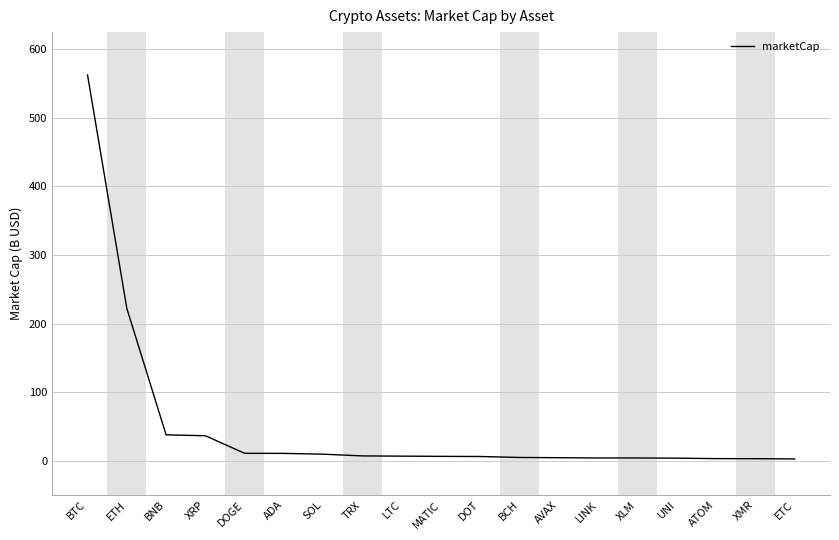

What is the minimum value shown in the chart?

2.6